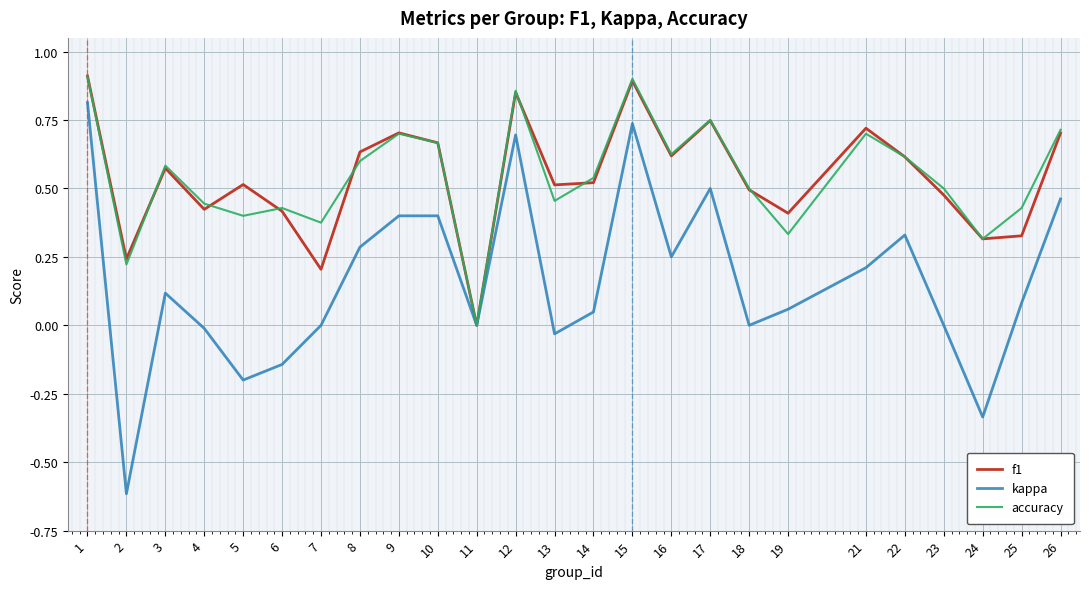

Is it true that kappa equals -0.3 at 5?

False